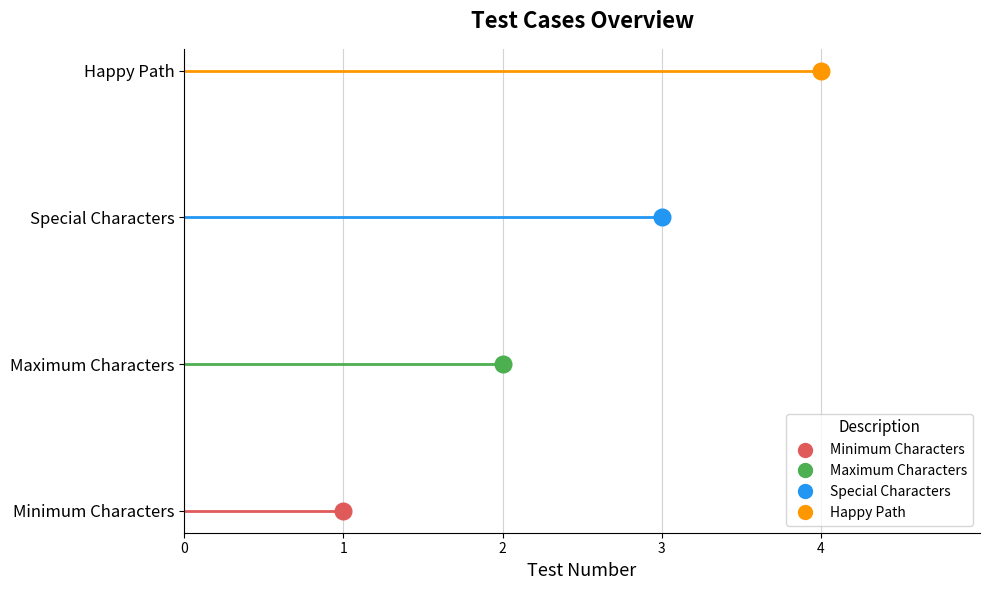

What is the label of the 4th point from the left?

Happy Path